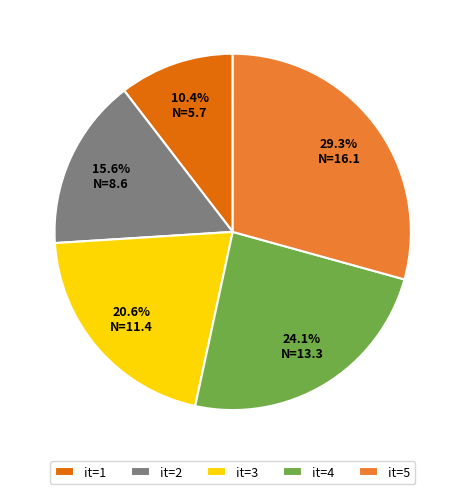

Rank the categories by value from lowest to highest.

it=1, it=2, it=3, it=4, it=5